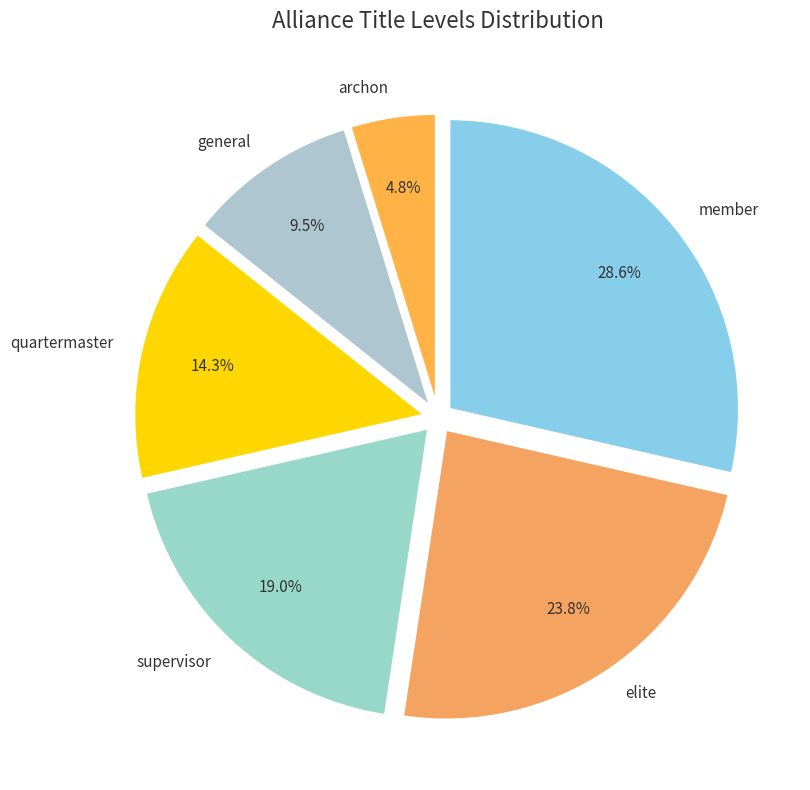

Which category has the smallest portion of the pie?

archon